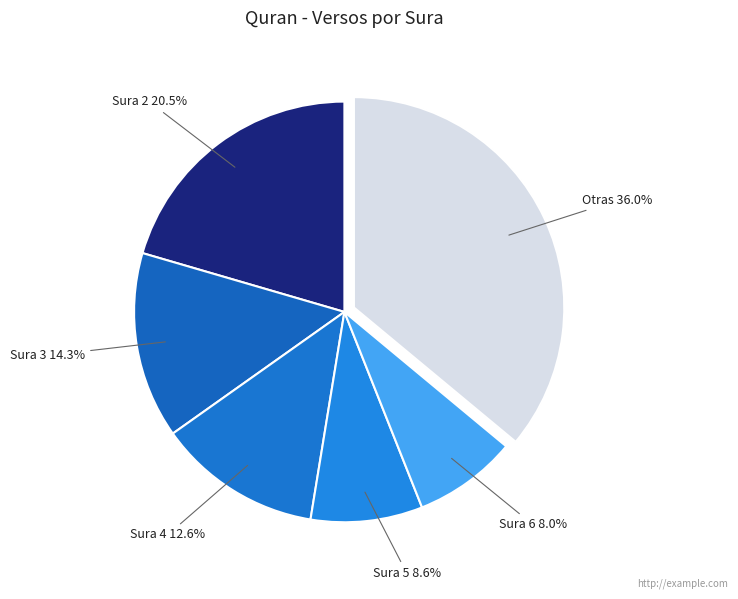

Is there a majority slice in this chart?

No